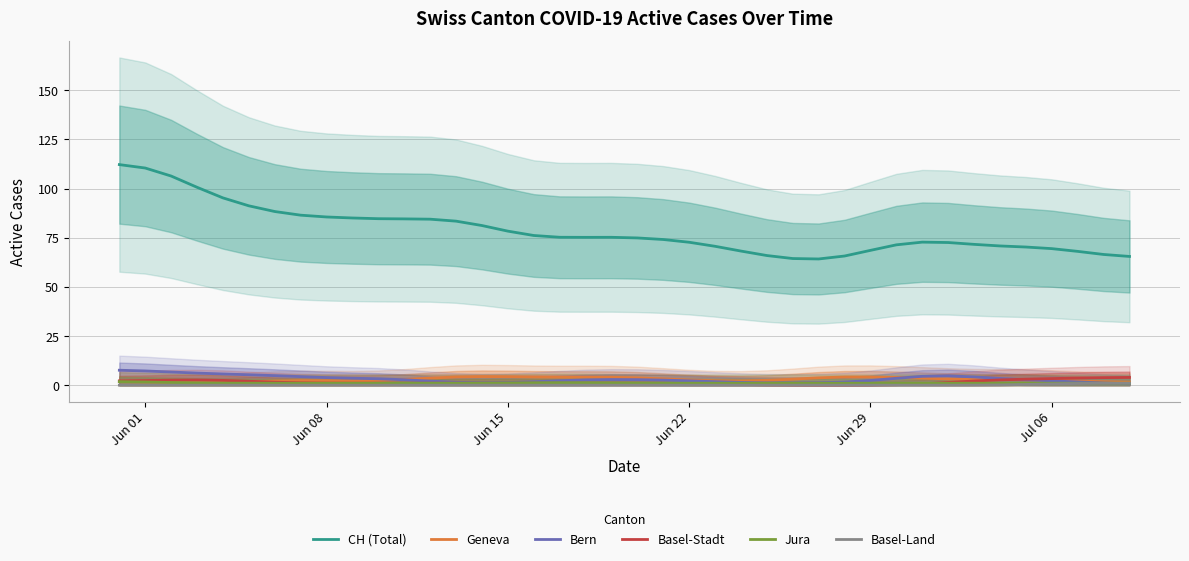

True or false: Geneva and CH (Total) intersect in this chart.

False